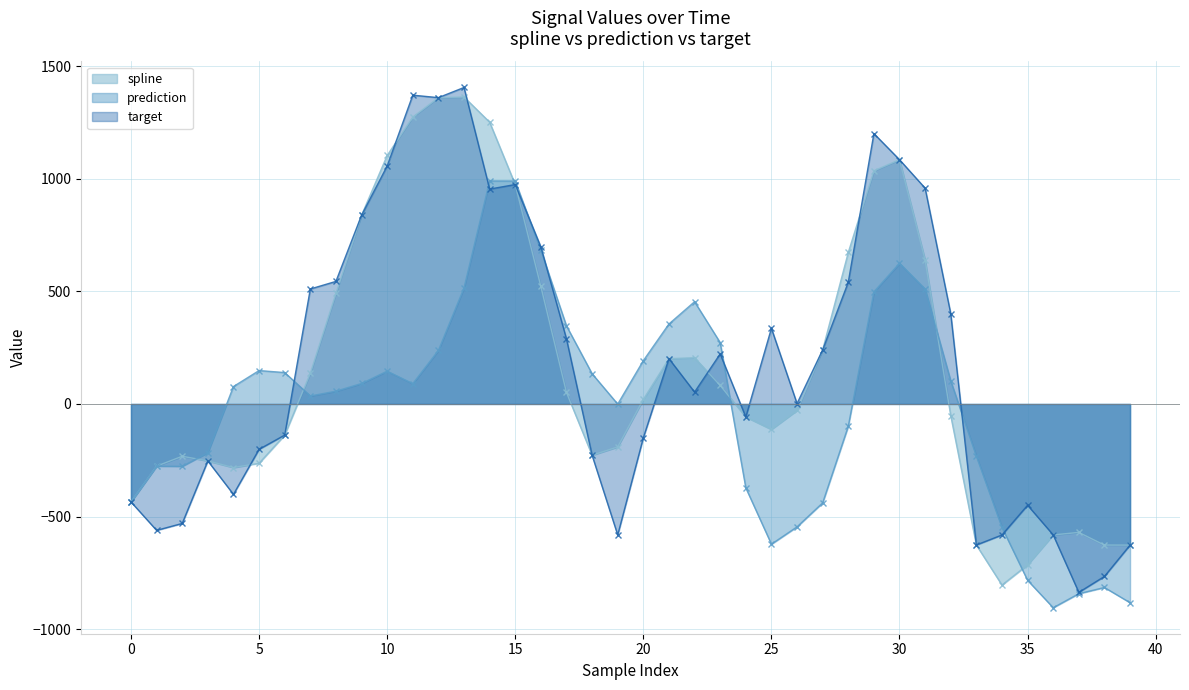

Does the chart have visible grid lines?

Yes